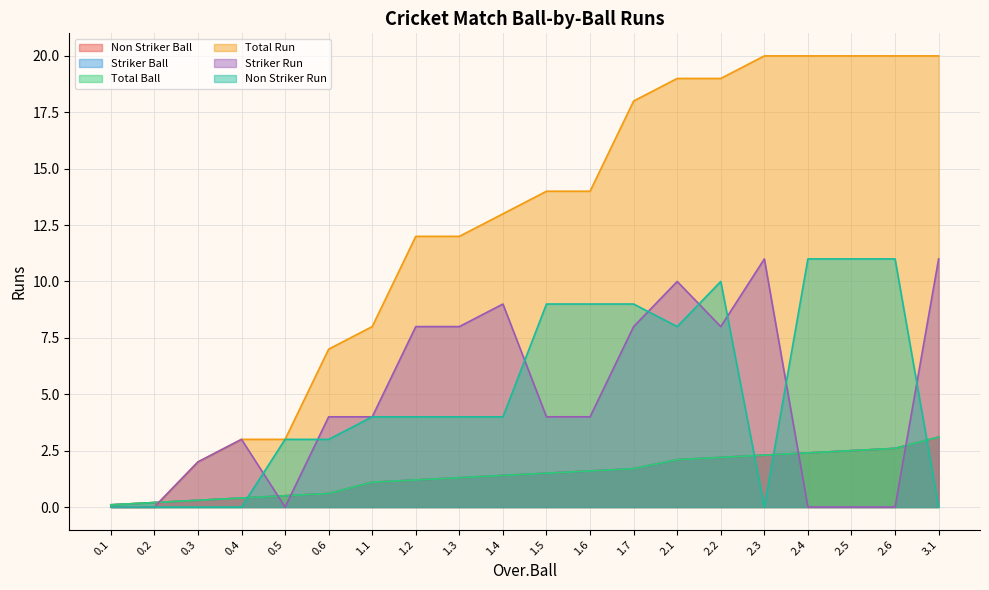

At which category does the chart reach its peak across all series?

2.3